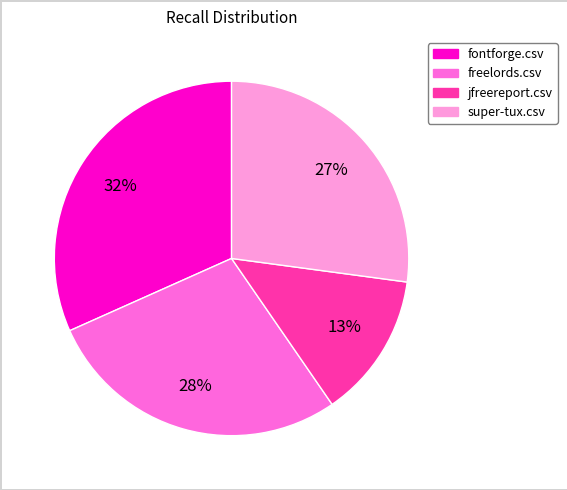

Which has a higher value, fontforge.csv or super-tux.csv?

fontforge.csv